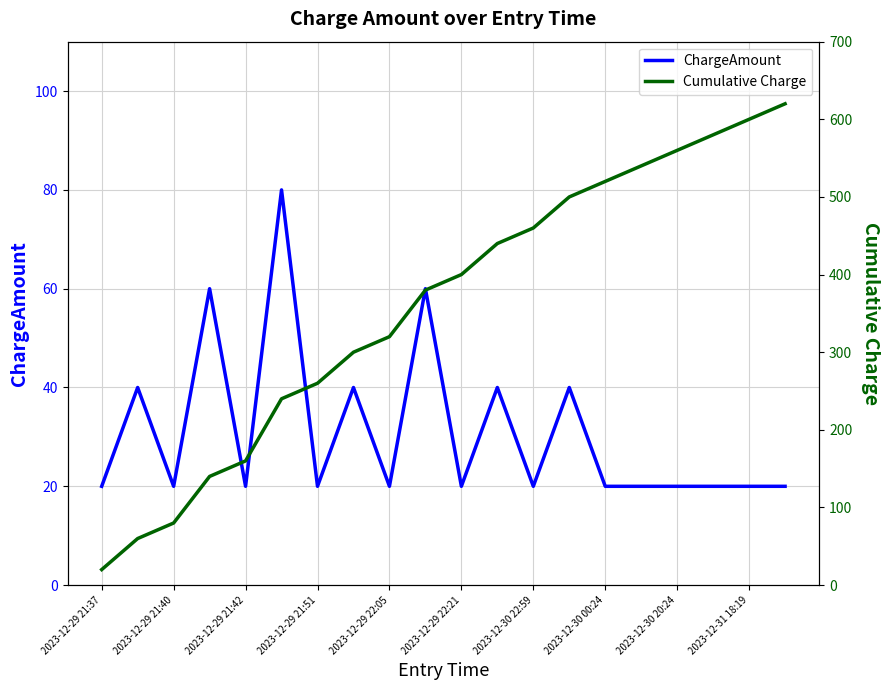

What is the maximum value for ChargeAmount?

80